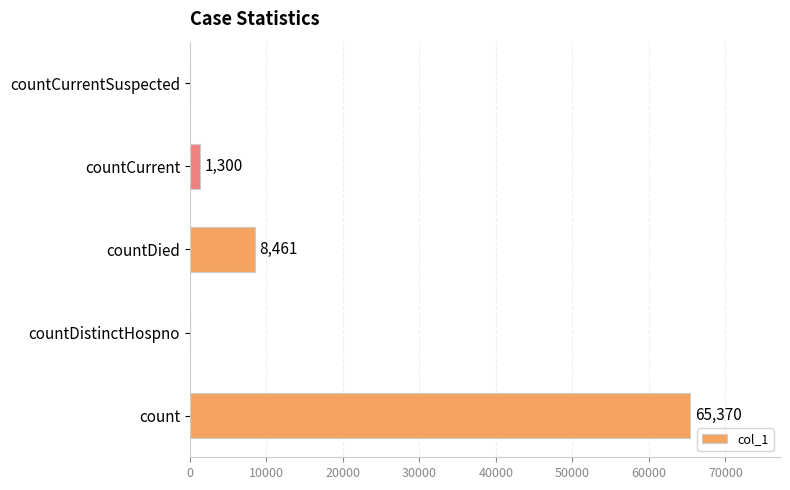

What is the maximum value shown in the chart?

65370